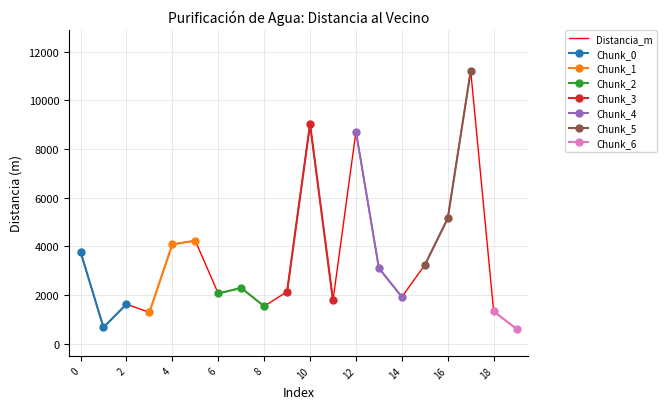

What is the smallest value displayed?

607.4